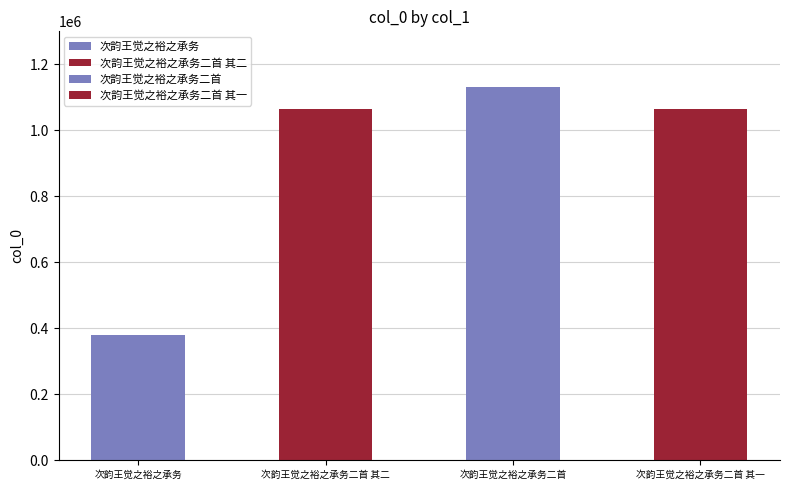

What position from the left is 次韵王觉之裕之承务二首 其二?

2